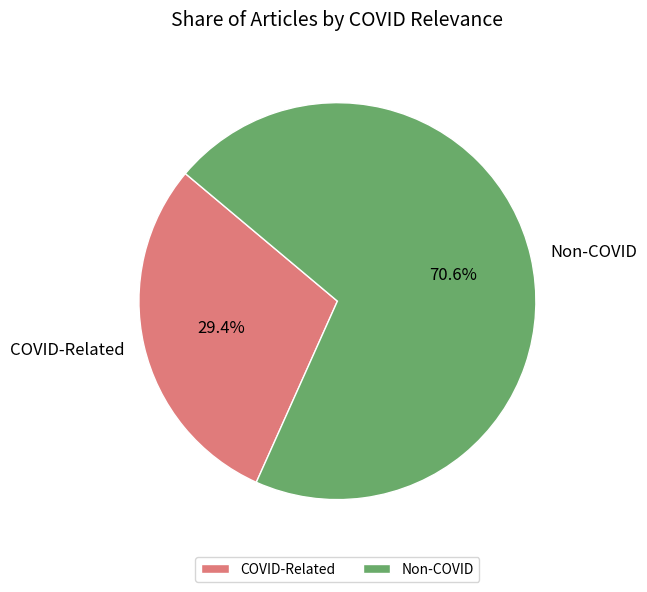

To the nearest percent, what portion does COVID-Related represent?

29%